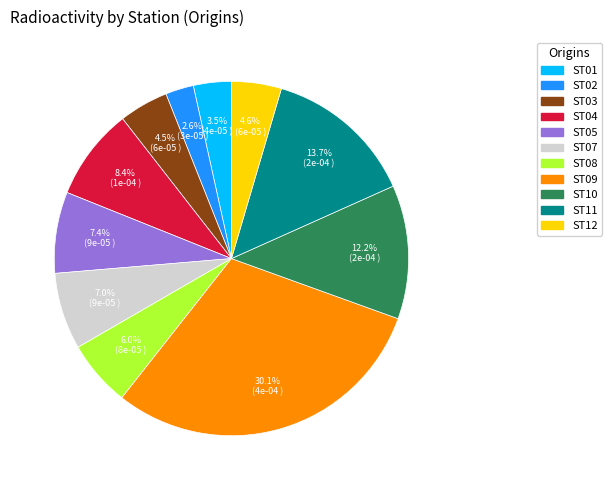

What percentage is NOT represented by ST05?

92.6%